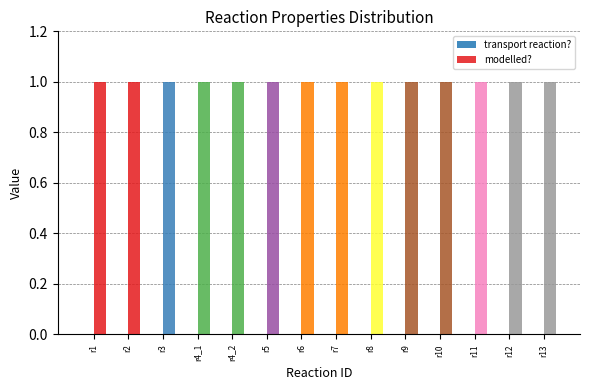

The value of modelled? at r7 is 1. True or false?

True